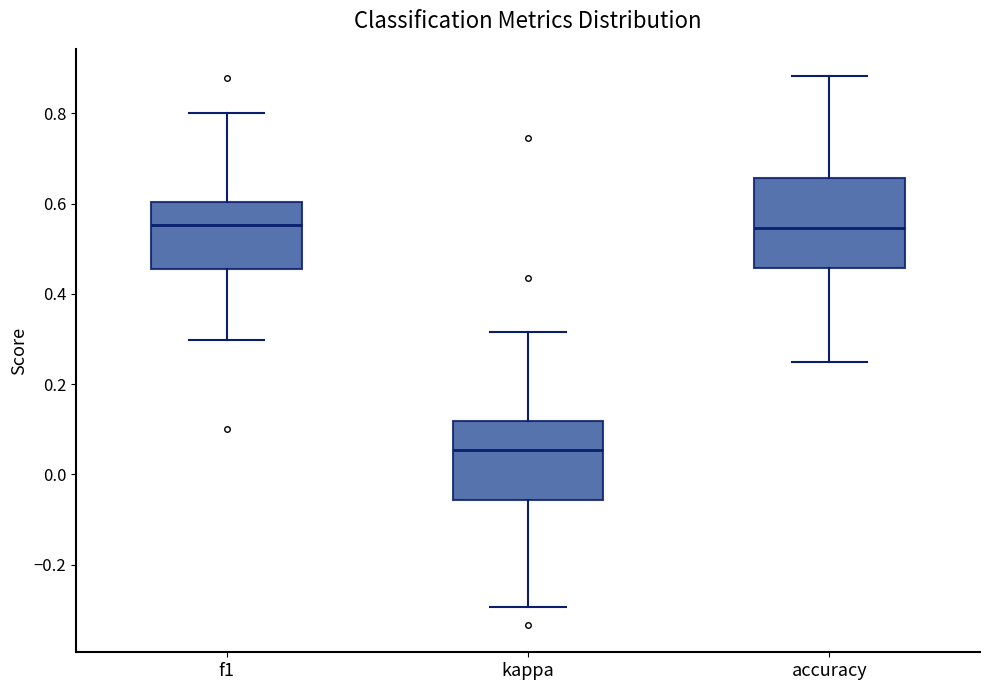

Reading left to right, read every box against the y-axis: the position of its median line, the range the box covers, and the ends of its whiskers. The values are not printed on the chart, so give them approximately, as read against the axis.

f1: median 0.56, box 0.46 to 0.60, whiskers 0.30 to 0.80
kappa: median 0.06, box -0.06 to 0.12, whiskers -0.30 to 0.32
accuracy: median 0.54, box 0.46 to 0.66, whiskers 0.26 to 0.88